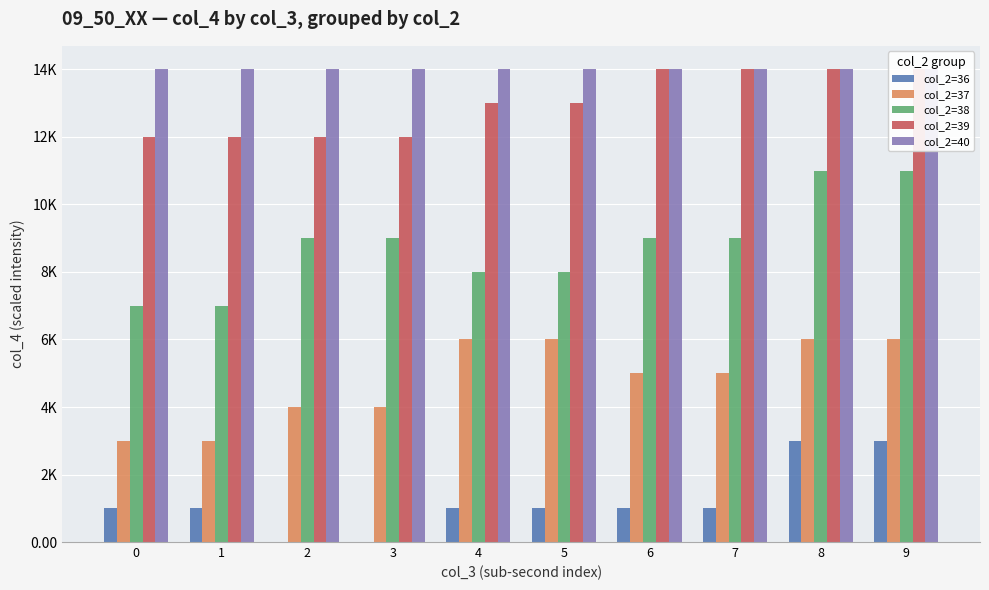

At how many categories does at least one series exceed 8508?

10